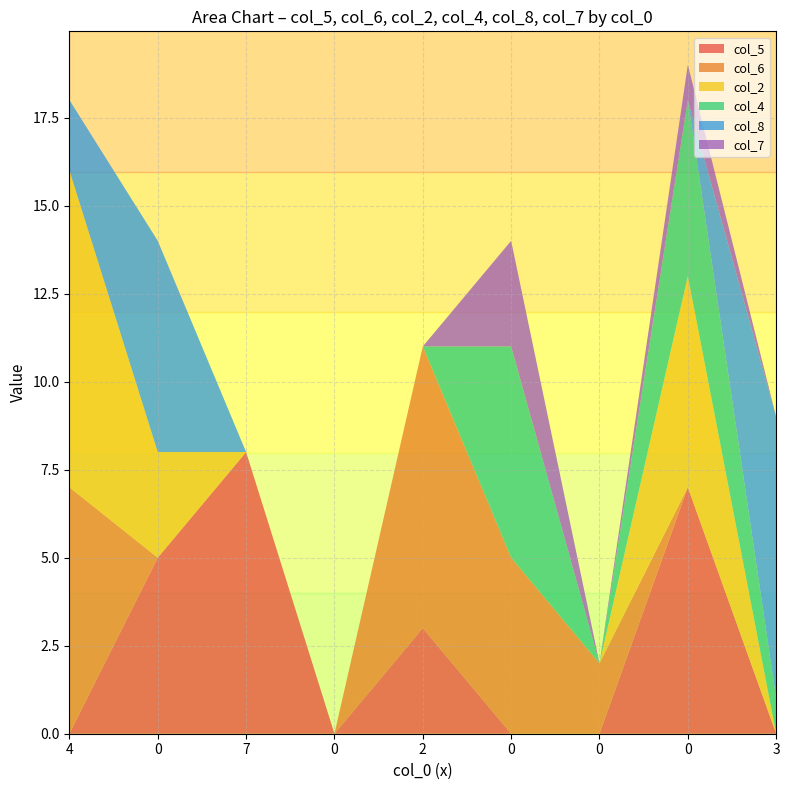

Reading left to right, what are all the values shown in this chart?

col_5: 4=0	0=5	7=8	0=0	2=3	0=0	0=0	0=7	3=0
col_6: 4=7	0=0	7=0	0=0	2=8	0=5	0=2	0=0	3=0
col_2: 4=9	0=3	7=0	0=0	2=0	0=0	0=0	0=6	3=0
col_4: 4=0	0=0	7=0	0=0	2=0	0=6	0=0	0=5	3=1
col_8: 4=2	0=6	7=0	0=0	2=0	0=0	0=0	0=0	3=8
col_7: 4=0	0=0	7=0	0=0	2=0	0=3	0=0	0=1	3=0